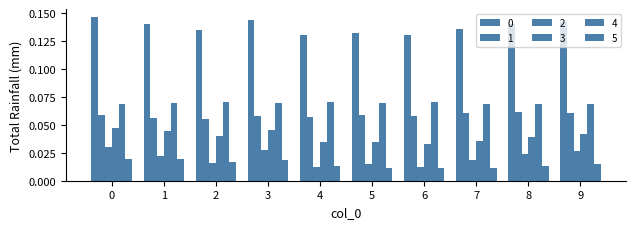

How many groups of bars are there?

10